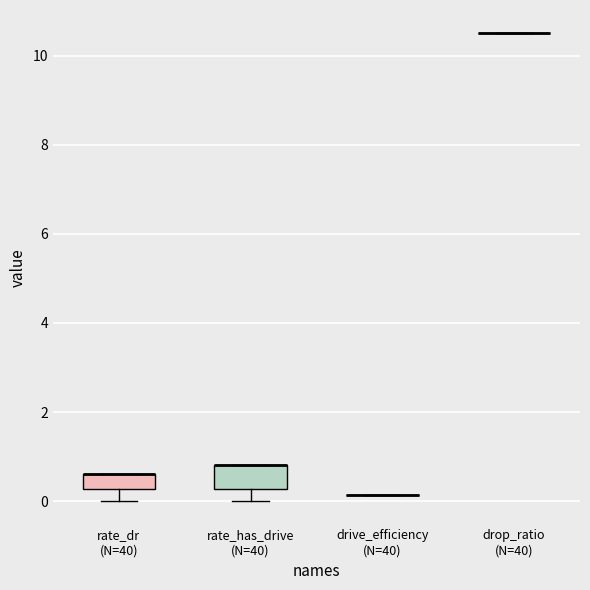

Reading left to right, transcribe this box plot: for each box, give where its median line is, the range the box spans, and where its two whiskers end, as read against the y-axis. The values are not printed on the chart, so give them approximately, as read against the axis.

rate_dr (N=40): median 0.6 (drawn on the box's upper edge), box 0.2 to 0.6, whiskers 0.0 to 0.6
rate_has_drive (N=40): median 0.8 (drawn on the box's upper edge), box 0.2 to 0.8, whiskers 0.0 to 0.8
drive_efficiency (N=40): box collapsed to a line at 0.2, whiskers 0.2 to 0.2
drop_ratio (N=40): box collapsed to a line at 10.6, whiskers 10.6 to 10.6